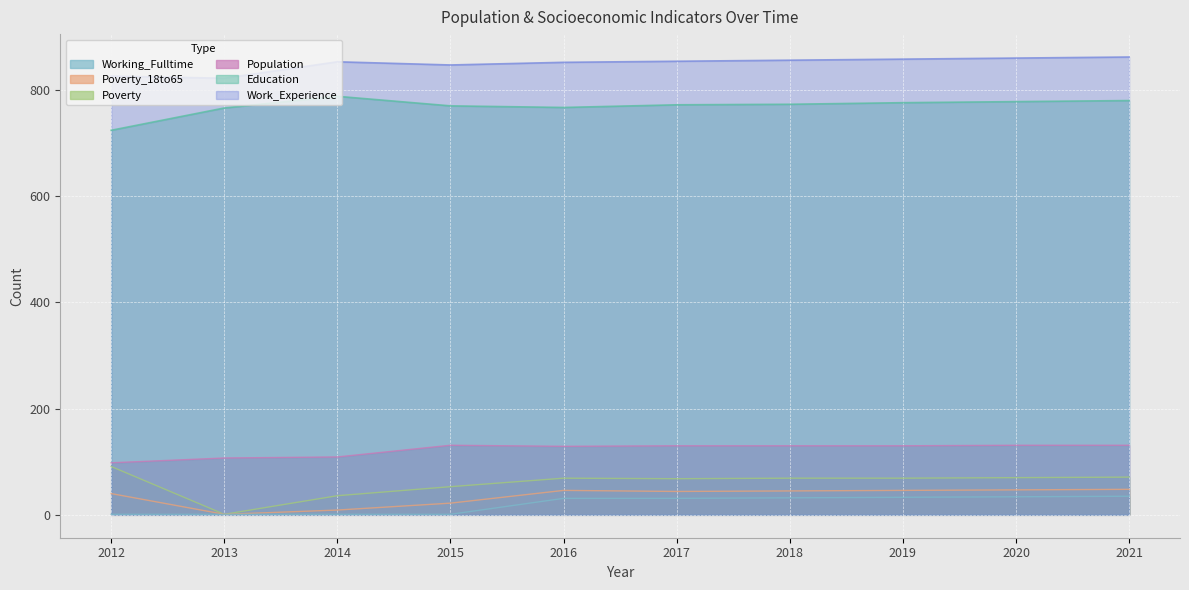

List the labels in order of Population value, largest first.

2015, 2020, 2021, 2017, 2018, 2019, 2016, 2014, 2013, 2012